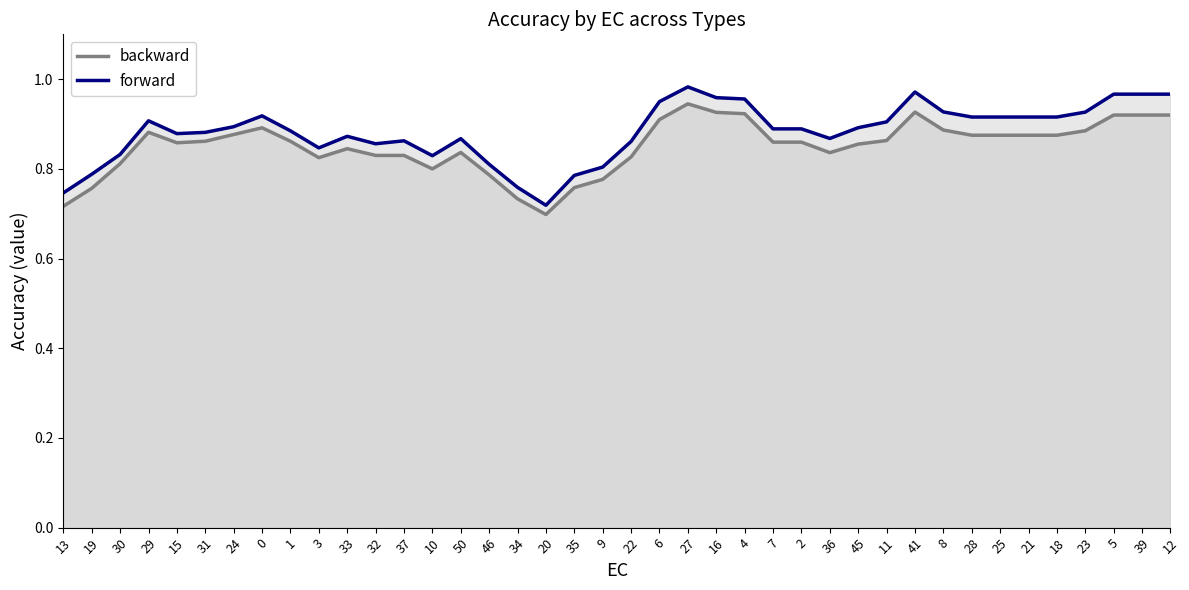

At which label does backward reach its minimum?

20